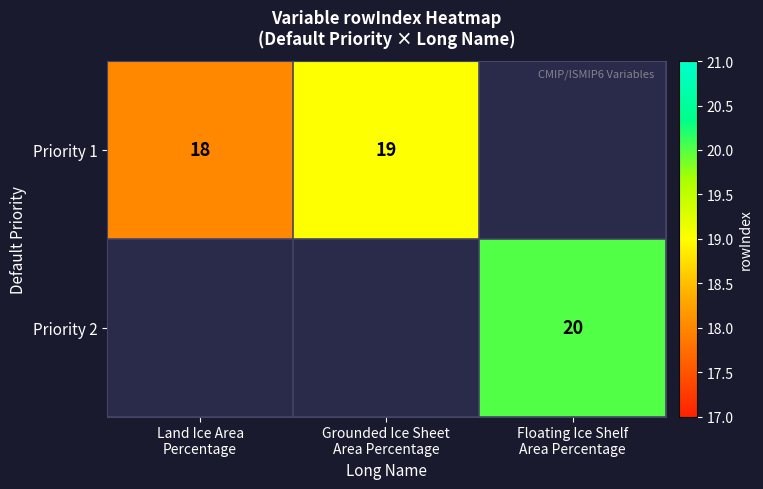

Is it true that Priority 2 equals 20 at Floating Ice Shelf Area Percentage?

True